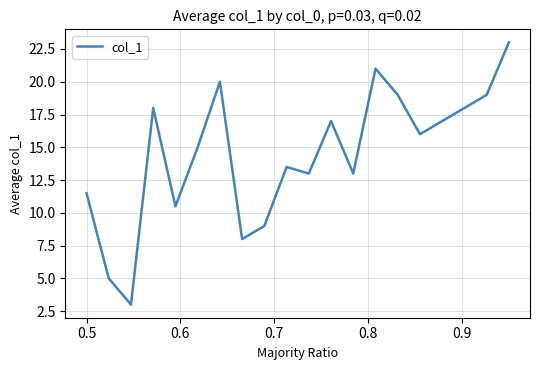

What is the minimum value shown in the chart?

3.0